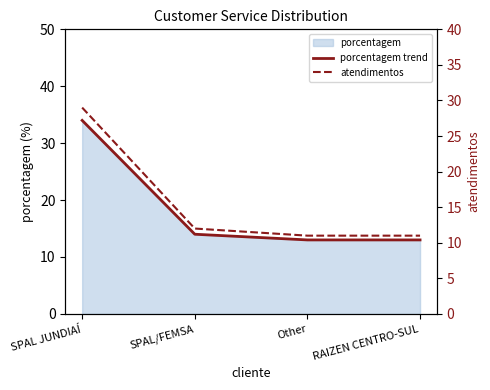

What is the label of the 3rd point from the left?

Other